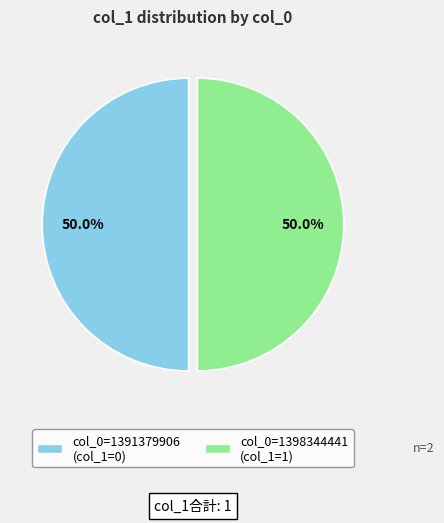

What is the total percentage of col_0=1391379906 (col_1=0) and col_0=1398344441 (col_1=1)?

100.0%